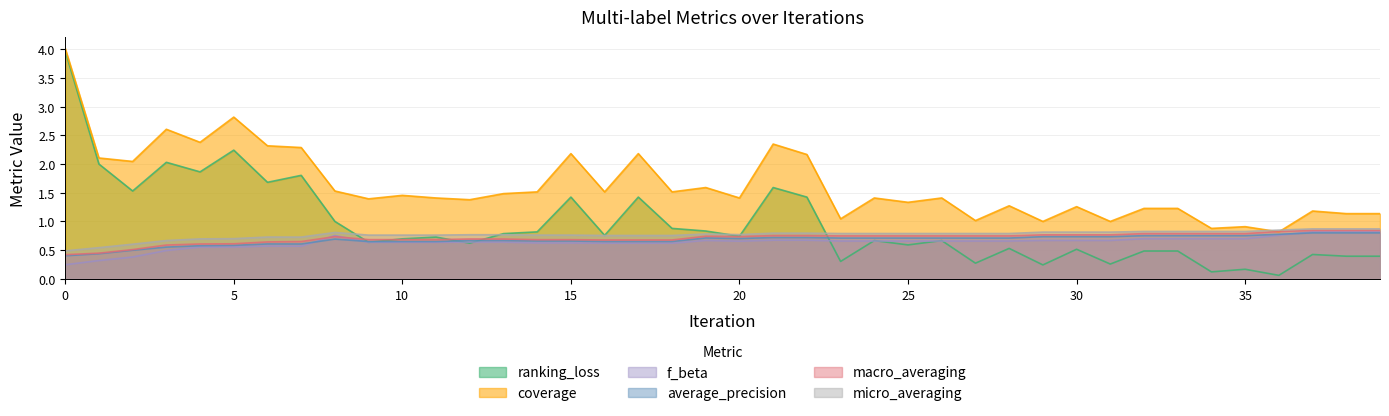

True or false: f_beta and coverage cross at least once.

False